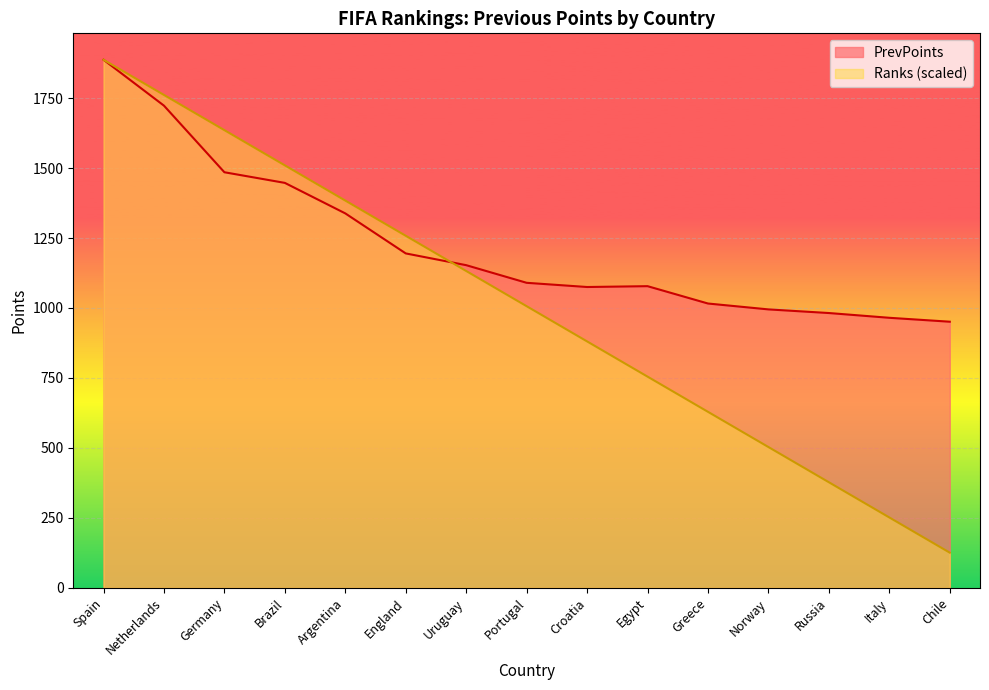

How many times do Ranks and PrevPoints cross each other?

1